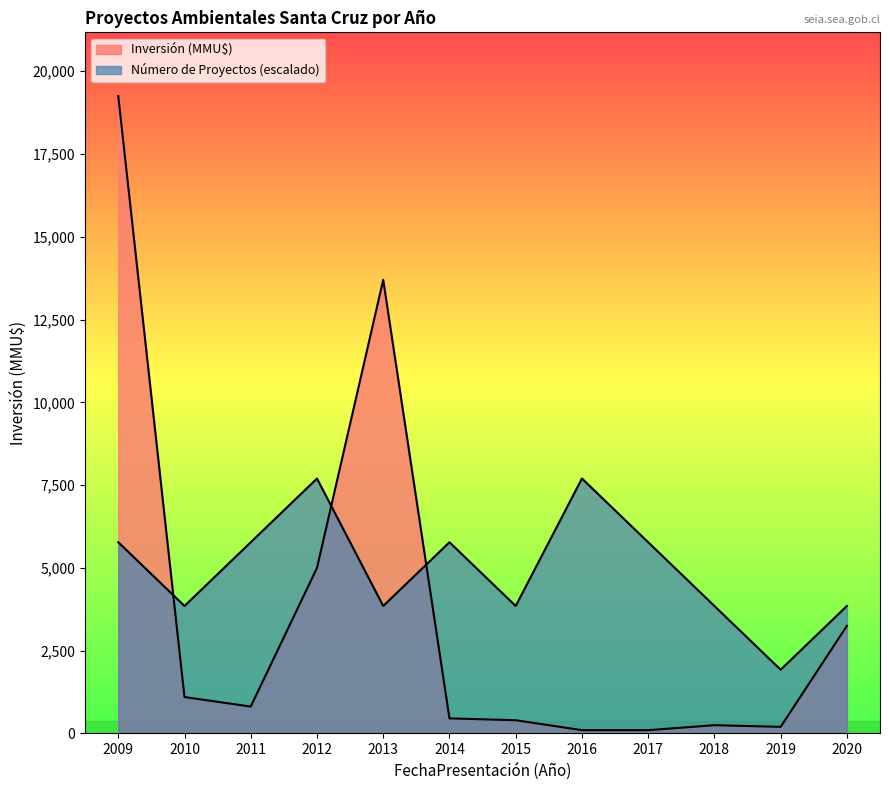

Where is Número de Proyectos nearest to the value 4812?

2010